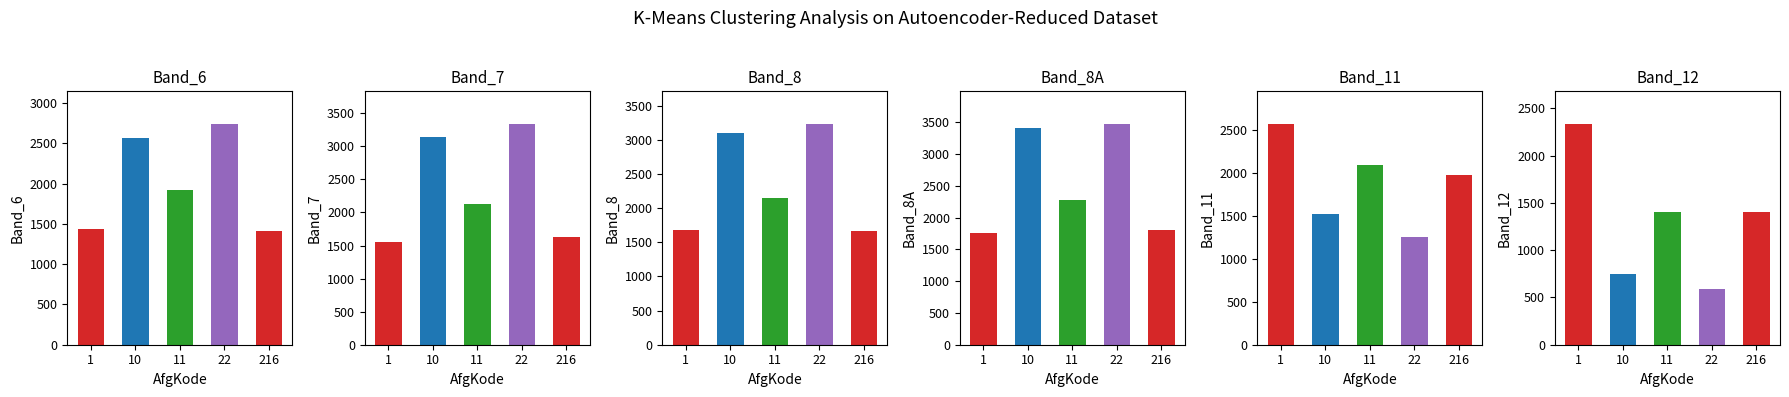

What is the smallest value displayed?

588